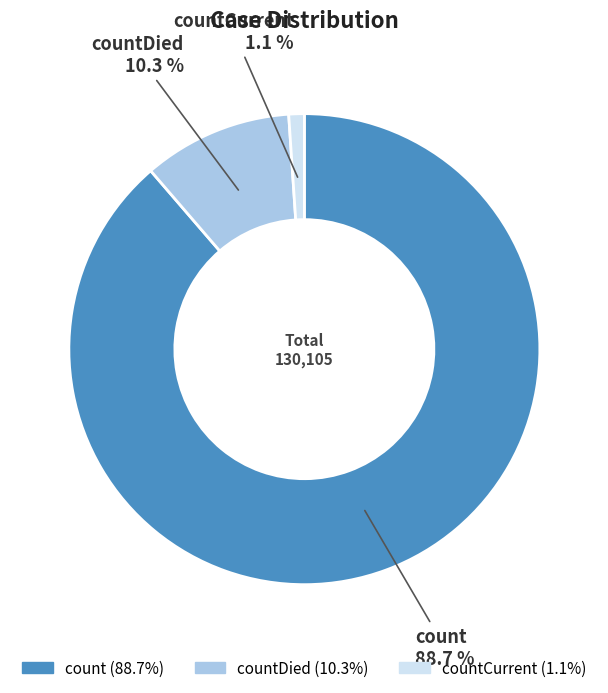

To the nearest percent, what portion does countCurrent represent?

1%